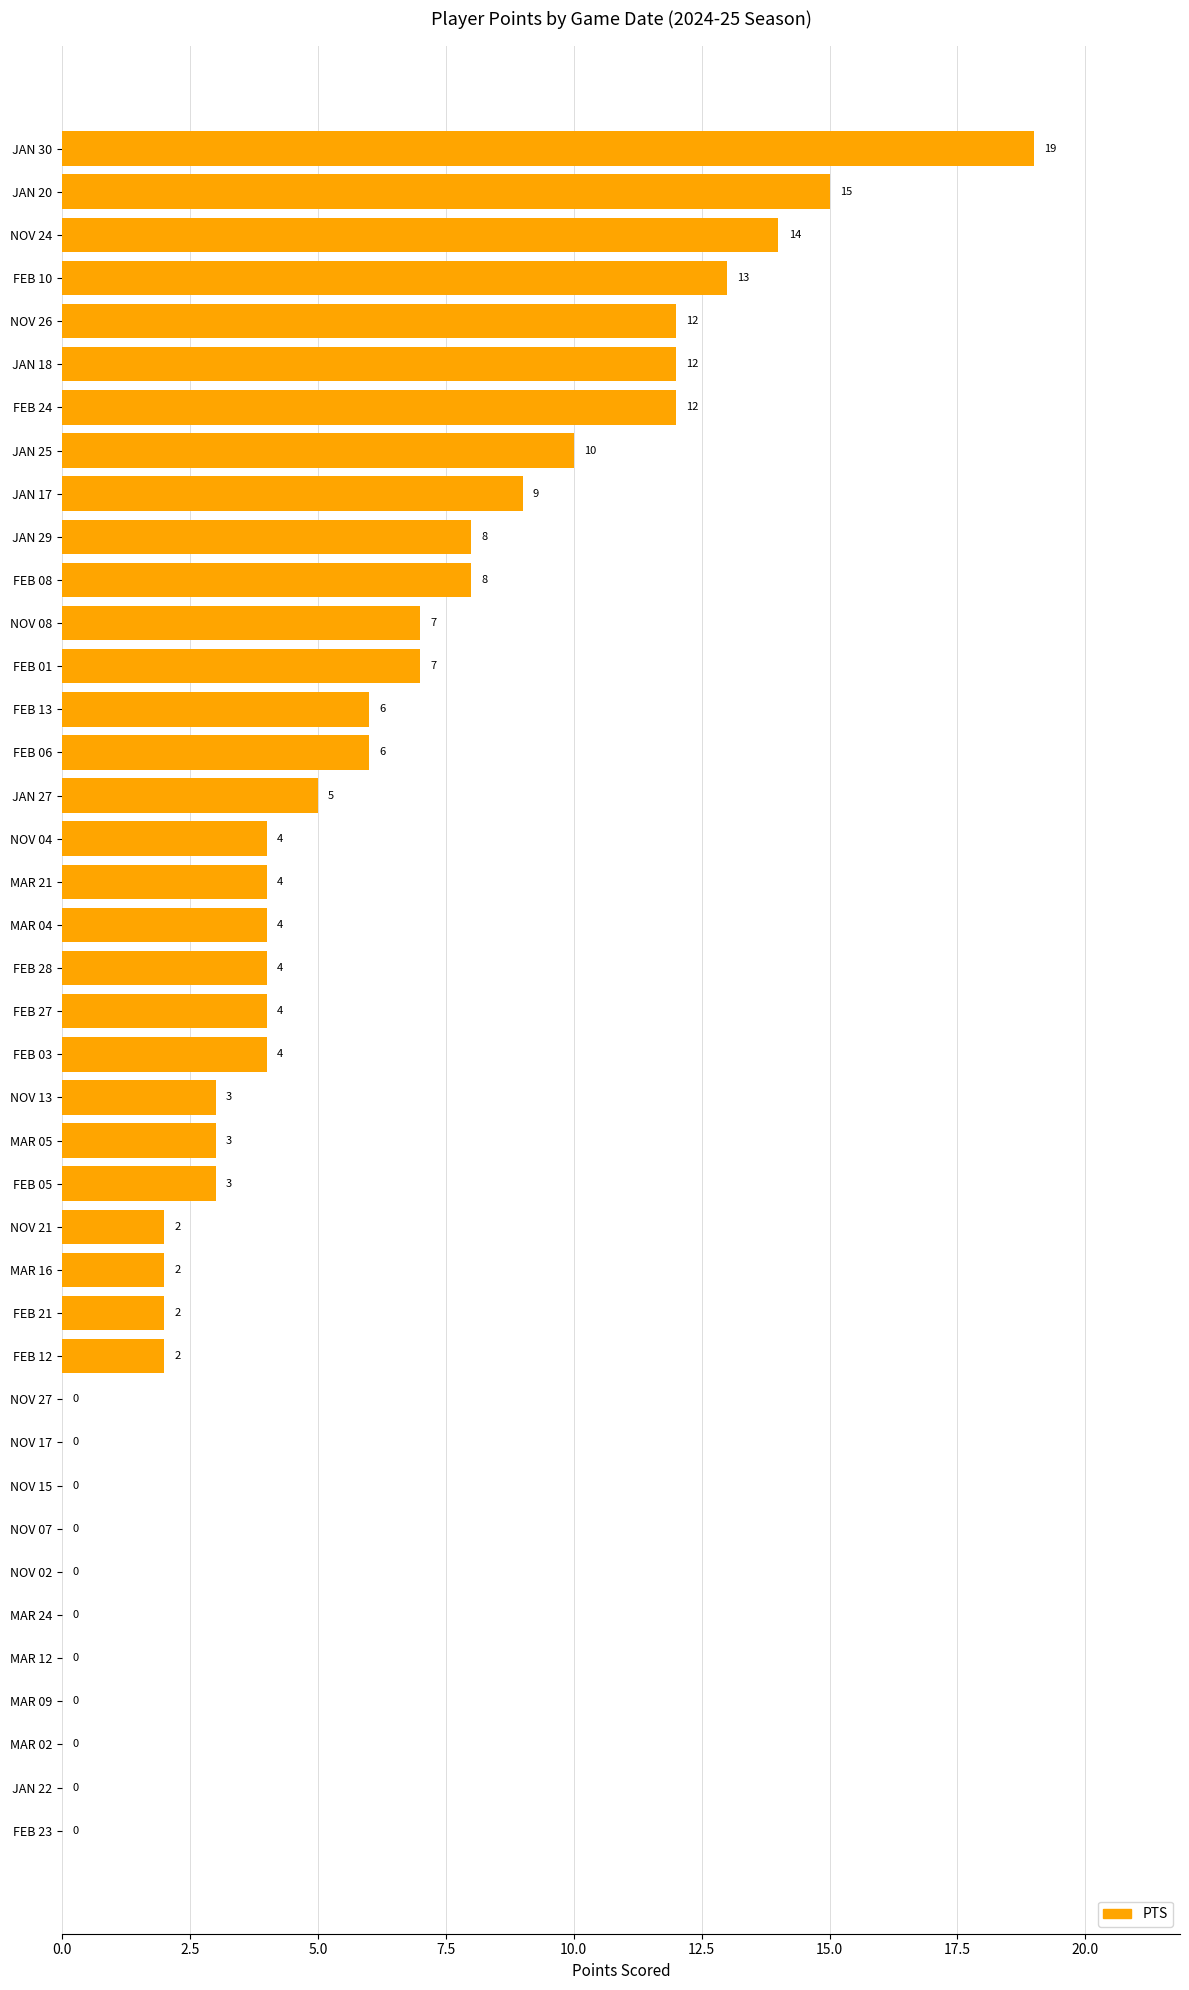

What is the sum of all values?

204